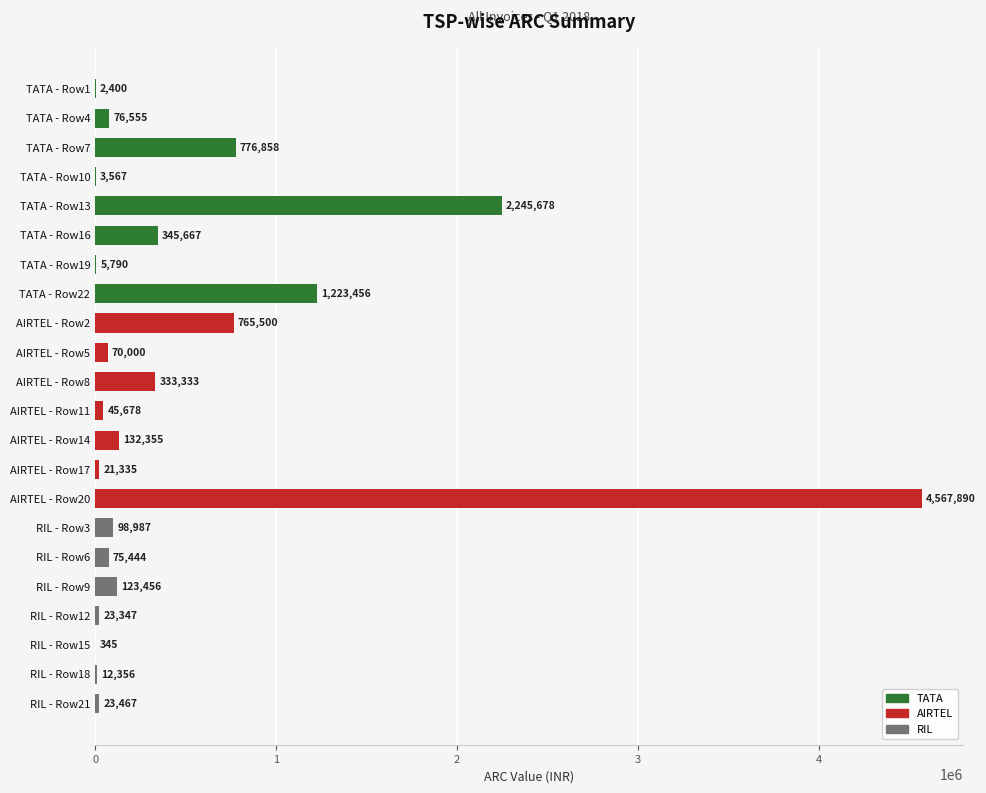

Reading top to bottom, what are all the values shown in this chart?

TATA - Row1=2400	TATA - Row4=76555	TATA - Row7=776858	TATA - Row10=3567	TATA - Row13=2245678	TATA - Row16=345667	TATA - Row19=5790	TATA - Row22=1223456	AIRTEL - Row2=765500	AIRTEL - Row5=70000	AIRTEL - Row8=333333	AIRTEL - Row11=45678	AIRTEL - Row14=132355	AIRTEL - Row17=21335	AIRTEL - Row20=4567890	RIL - Row3=98987	RIL - Row6=75444	RIL - Row9=123456	RIL - Row12=23347	RIL - Row15=345	RIL - Row18=12356	RIL - Row21=23467